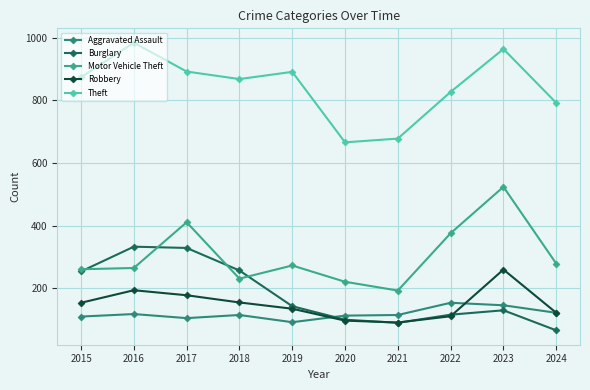

True or false: Burglary has a value of 142 at 2020.

False